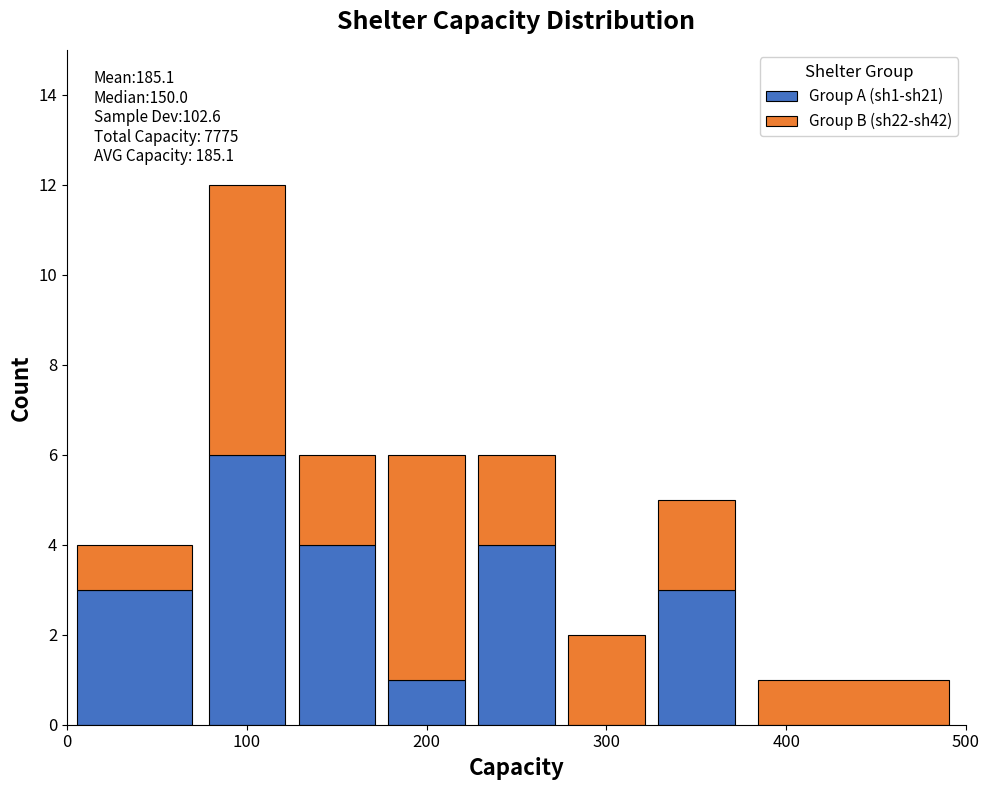

Which range on the x-axis has the tallest stacked bar (by total height)?

75 to 125